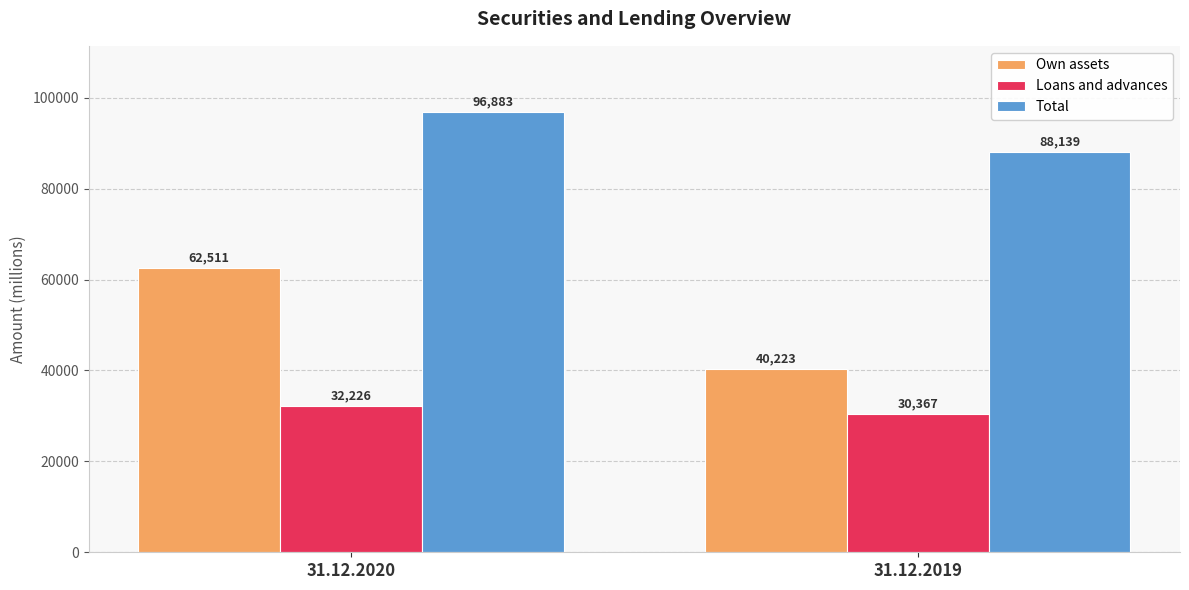

What are all the series names shown in the legend?

Own assets, Loans and advances, Total